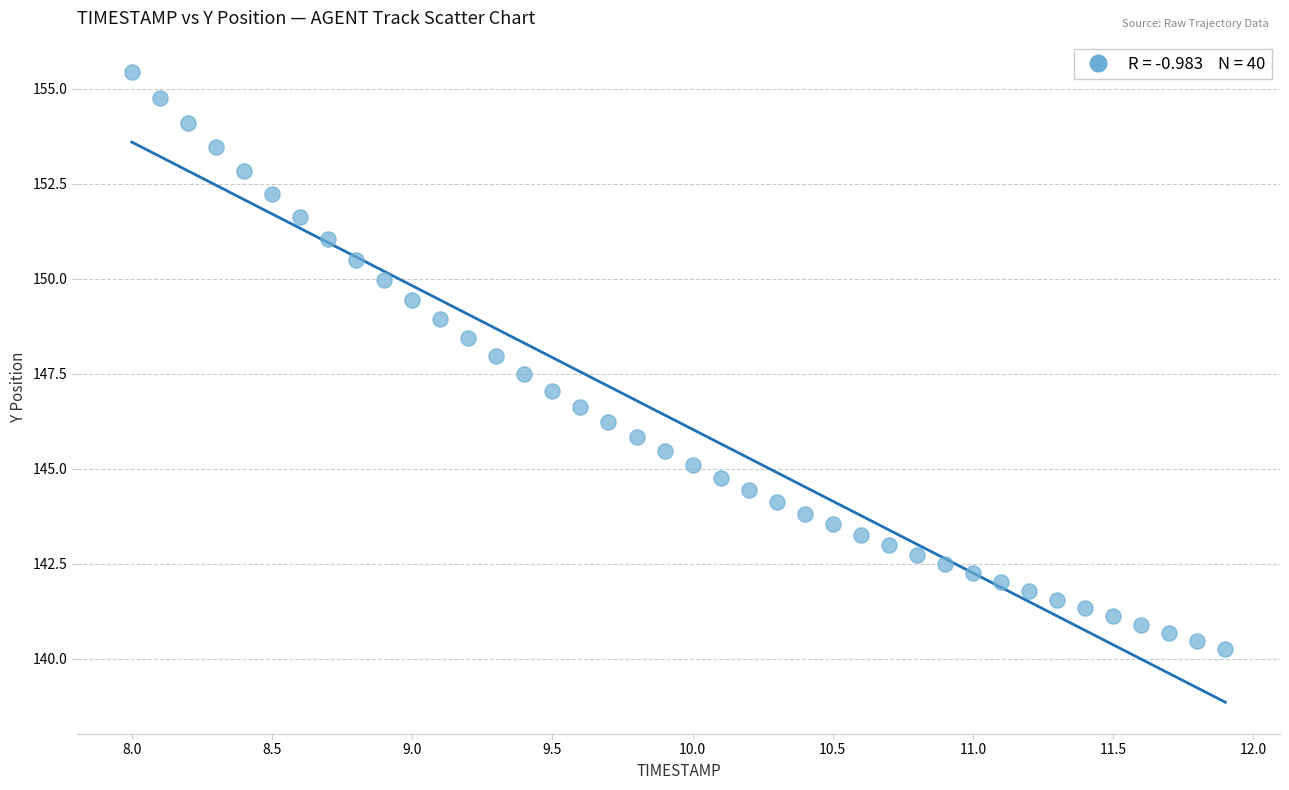

What is the range of X values (max minus min)?

3.9